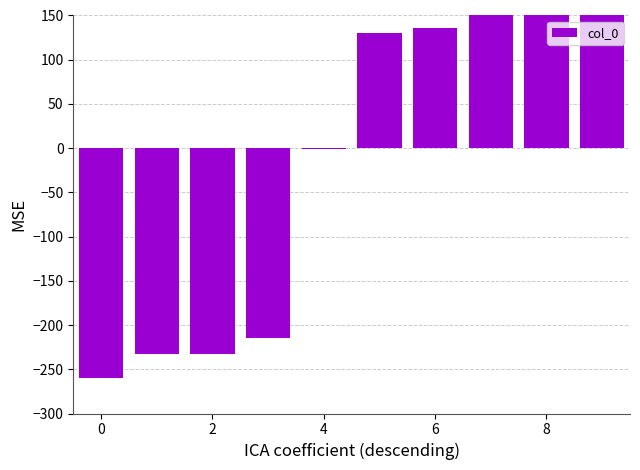

What is the label of the 4th bar from the right?

6